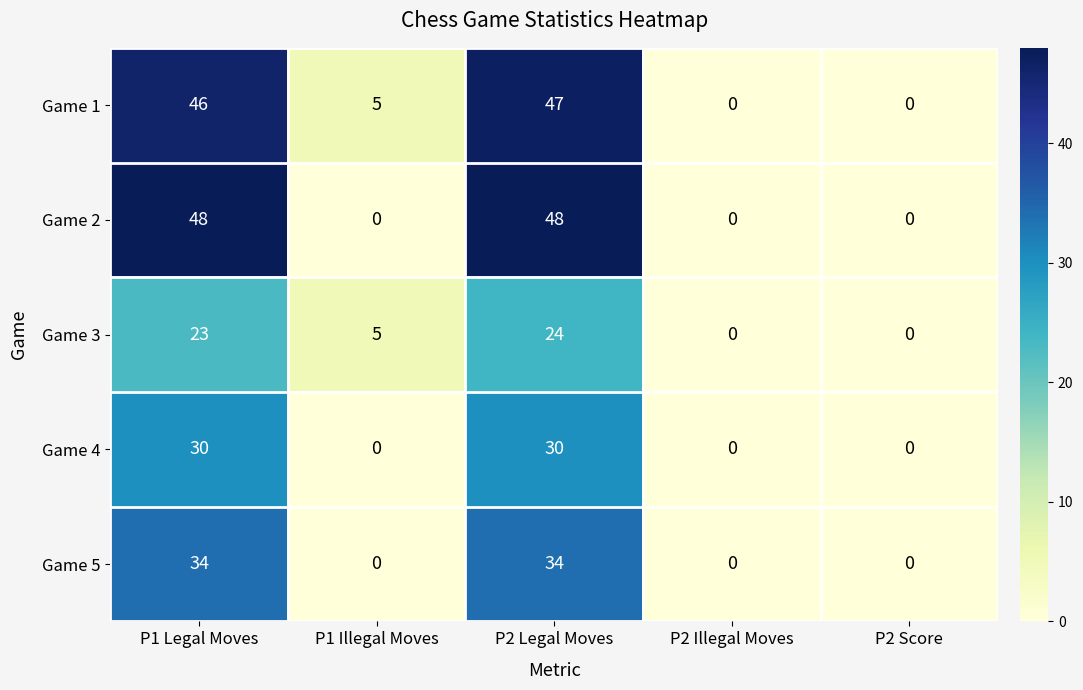

Is it true that Game 2 equals 48 at P2 Legal Moves?

True